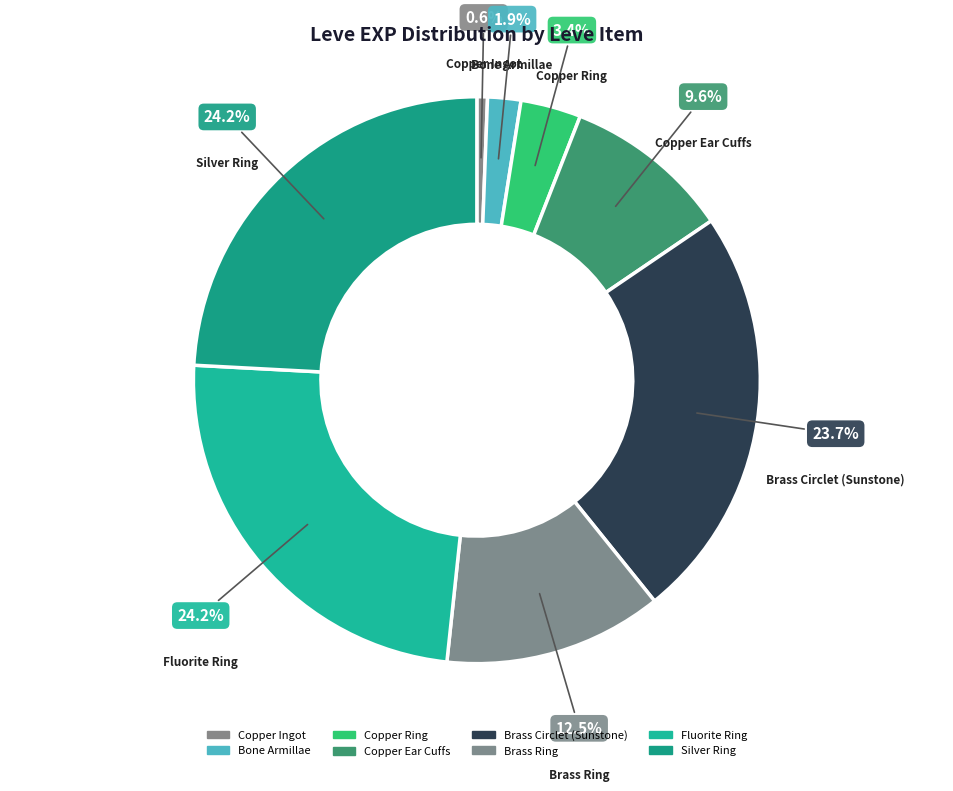

Count the number of slices in the pie.

8